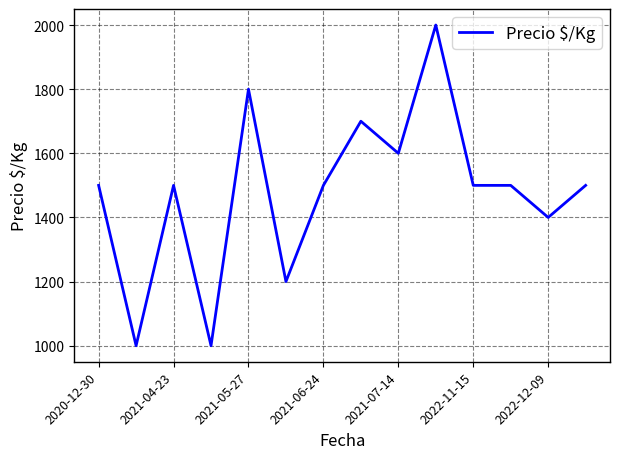

What is the difference between the maximum and minimum values?

1000